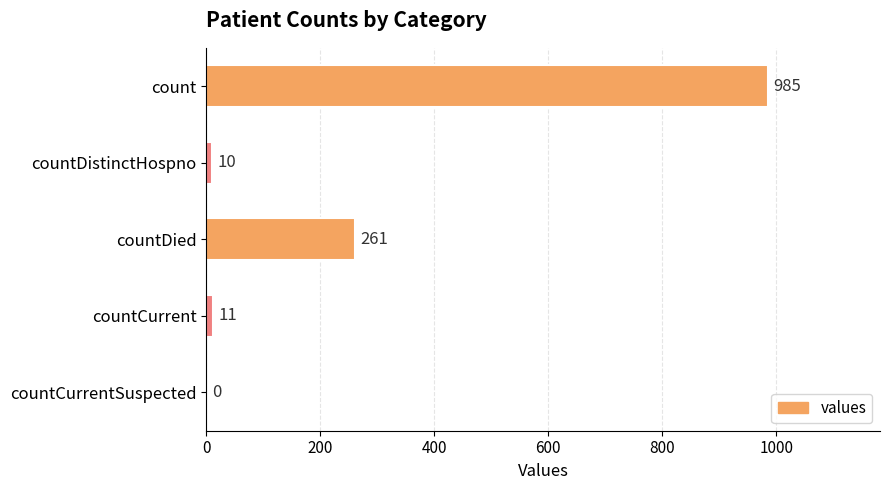

Which has a higher value, count or countCurrentSuspected?

count